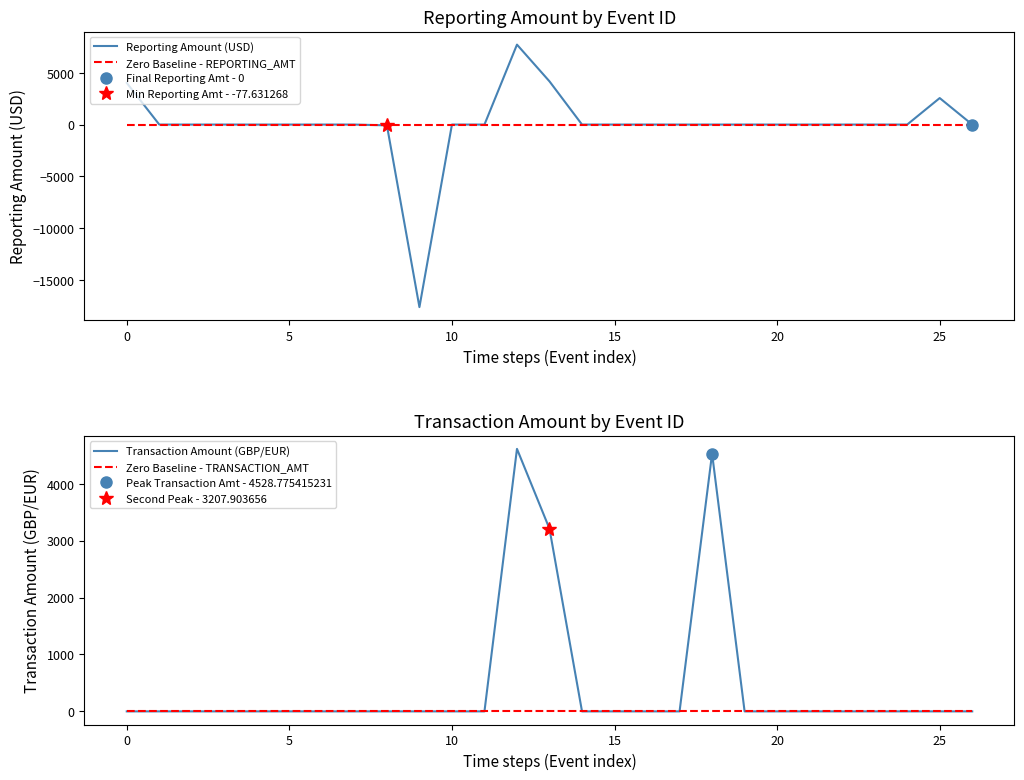

How many data points does each series have?

27